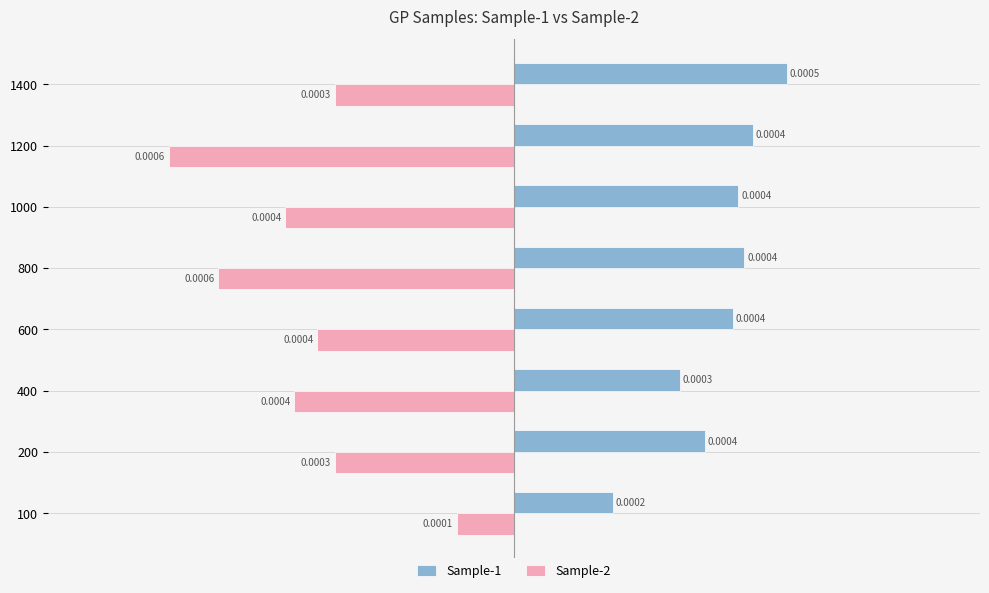

Rank the series by their average value, from lowest to highest.

Sample-2, Sample-1